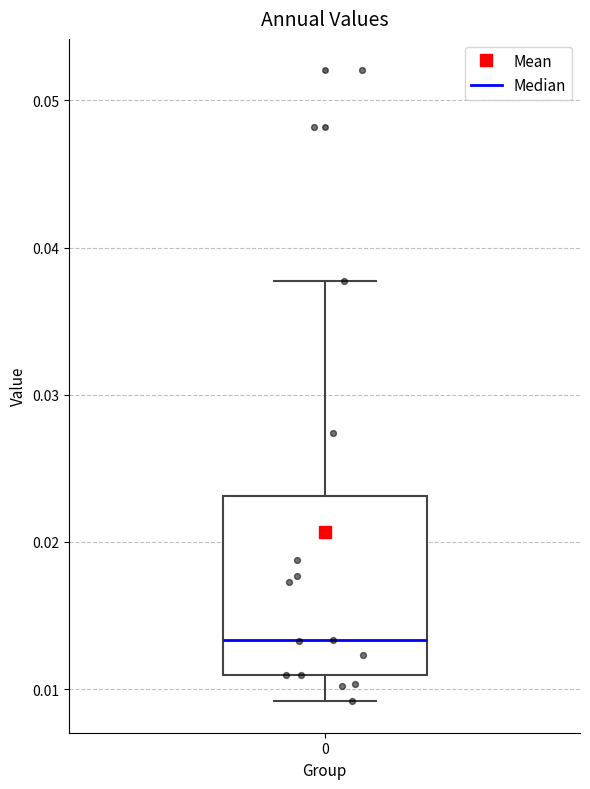

Where is the upper edge of the box at x = 0 on the y-axis? The values are not printed on the chart, so give them approximately, as read against the axis.

0.023